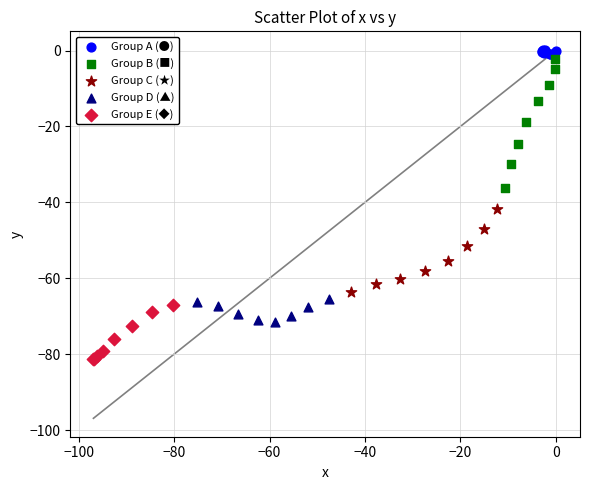

Which series has the widest spread of Y values?

Group B (■)